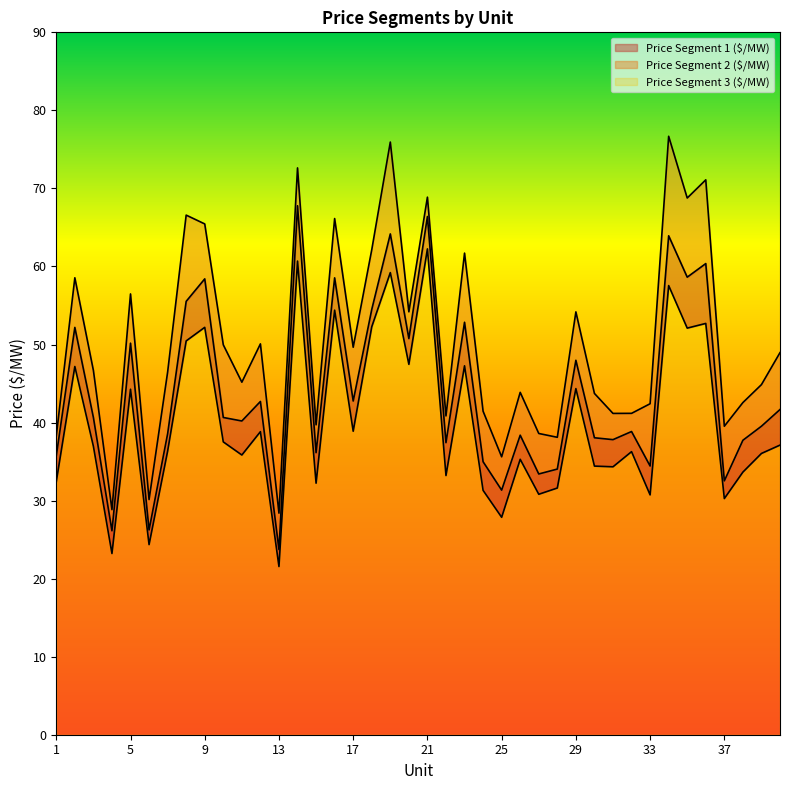

What is the average value of the Price Segment 1 ($/MW) series?

40.1